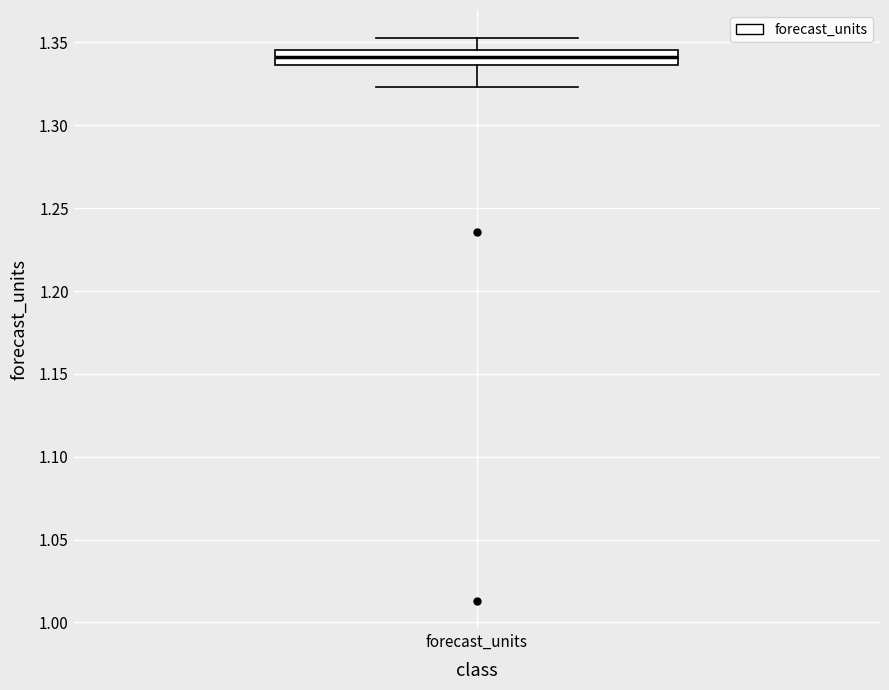

Transcribe this box plot: give where the median line is, the range the box spans, and where the two whiskers end, as read against the y-axis. The values are not printed on the chart, so give them approximately, as read against the axis.

median 1.340, box 1.335 to 1.345, whiskers 1.325 to 1.355